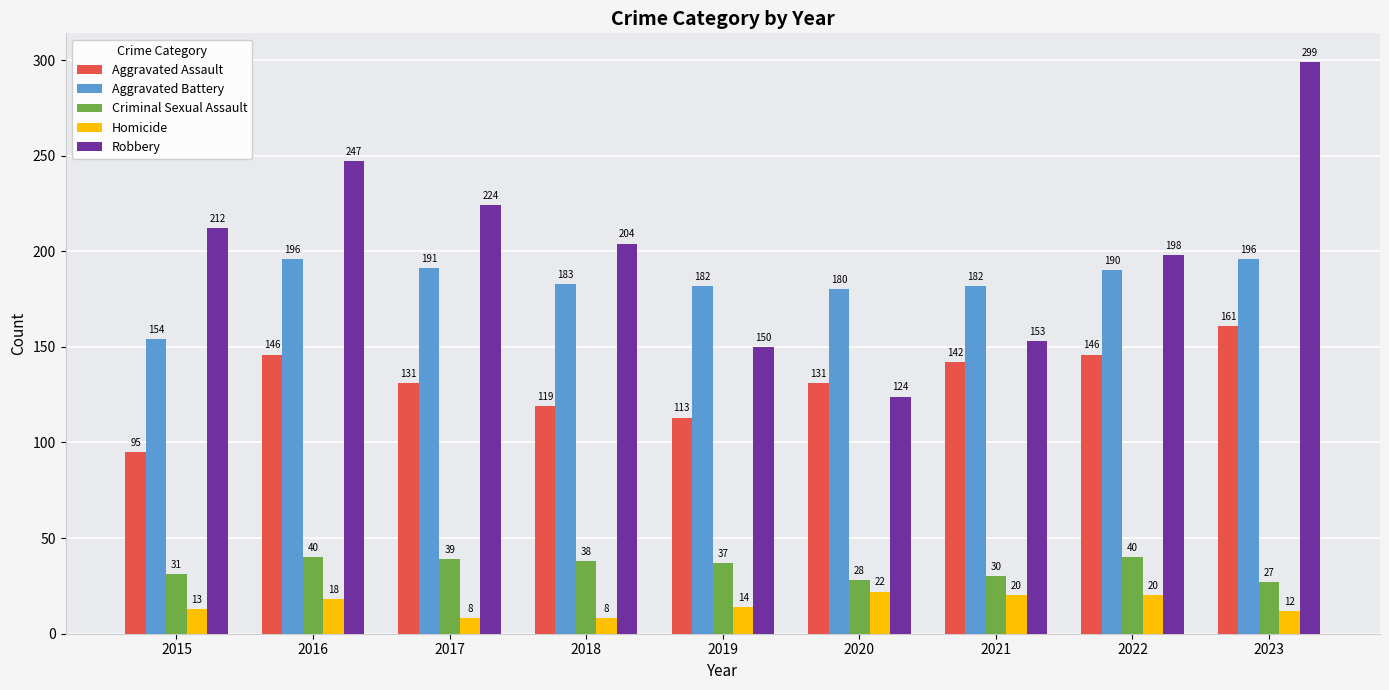

What value does the Criminal Sexual Assault series have at 2018, to the nearest 5?

40